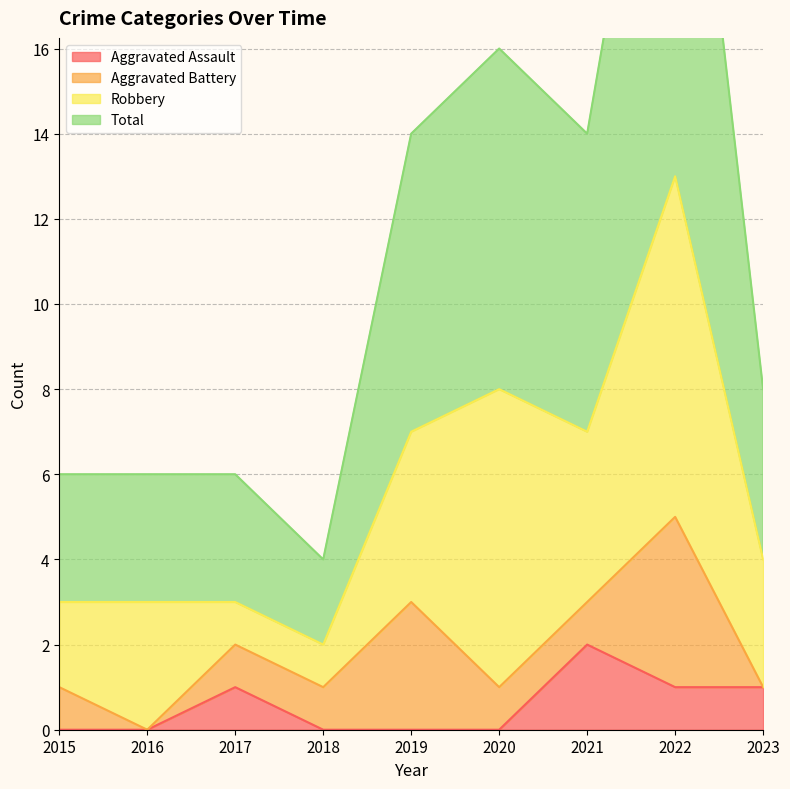

True or false: Aggravated Assault has more than 1 points higher than both neighbors.

True